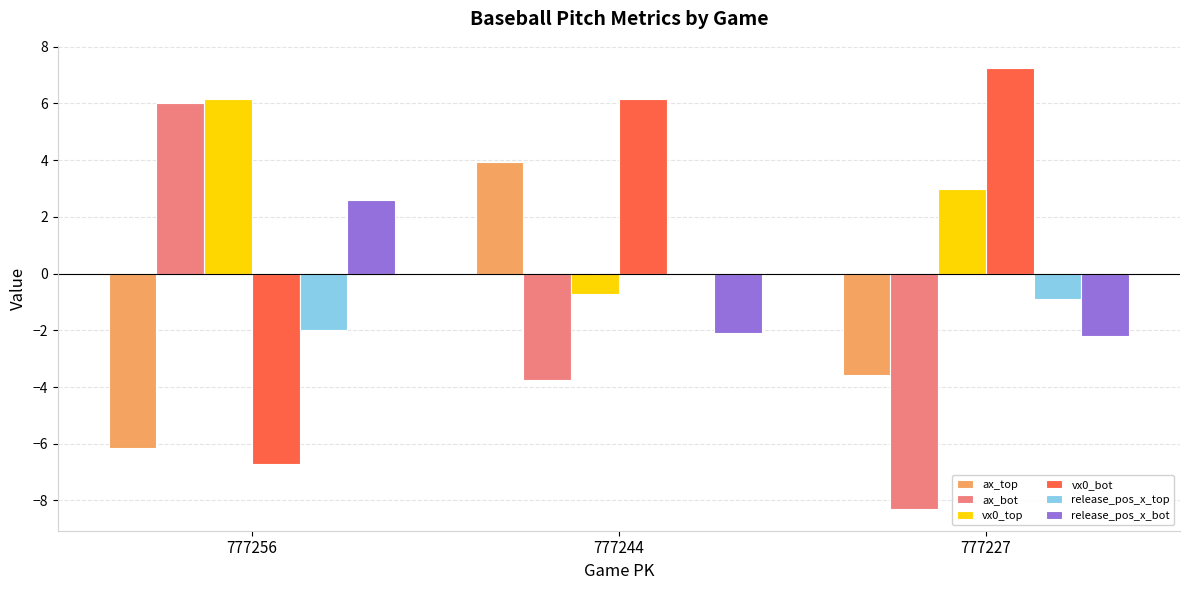

The value of ax_top at 777256 is -6.1. True or false?

True